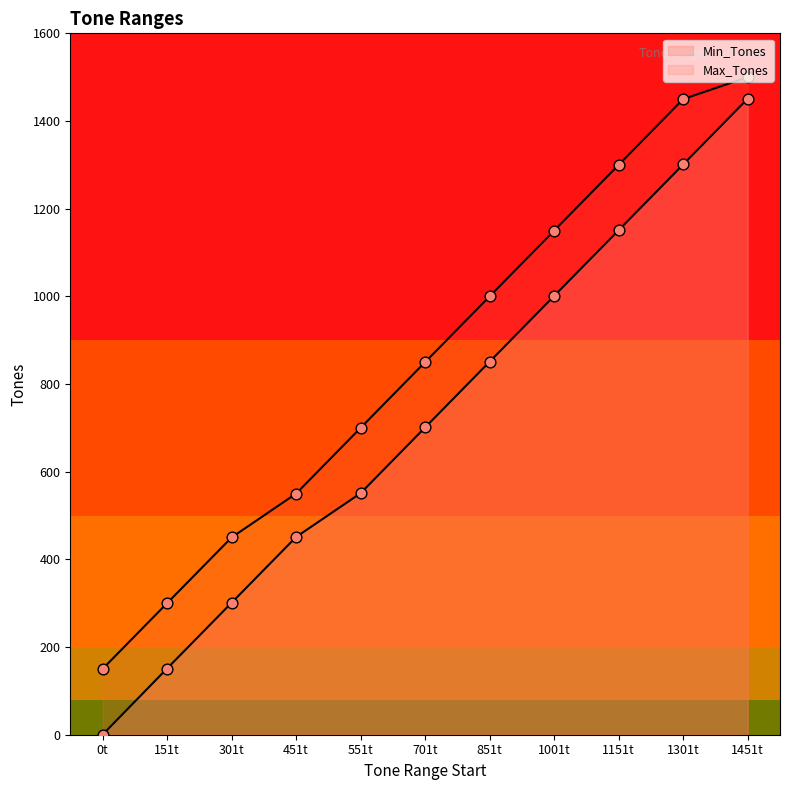

Which series has the largest total across all categories?

Max_Tones